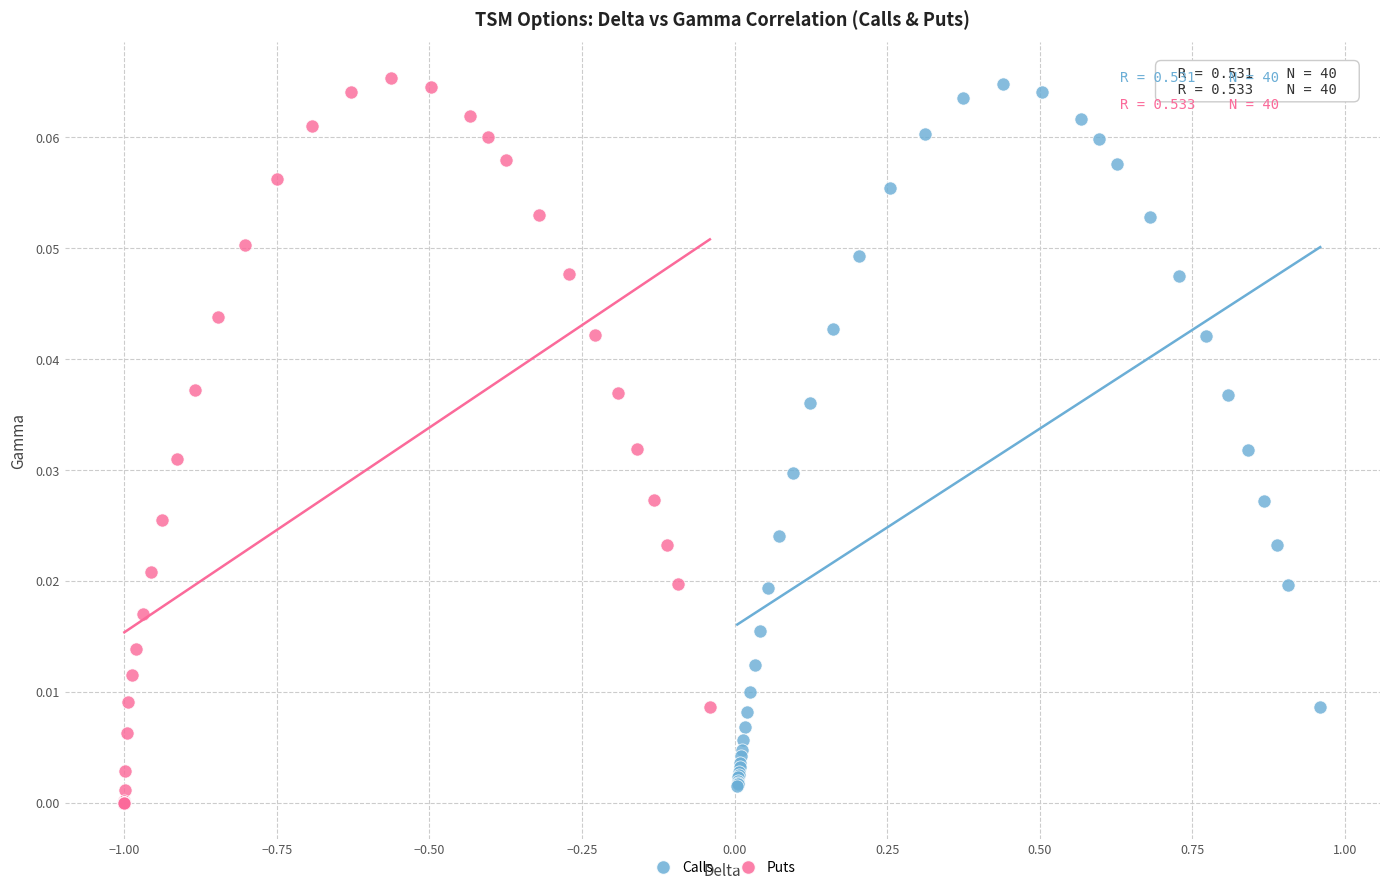

Which series has the widest spread of Y values?

Puts